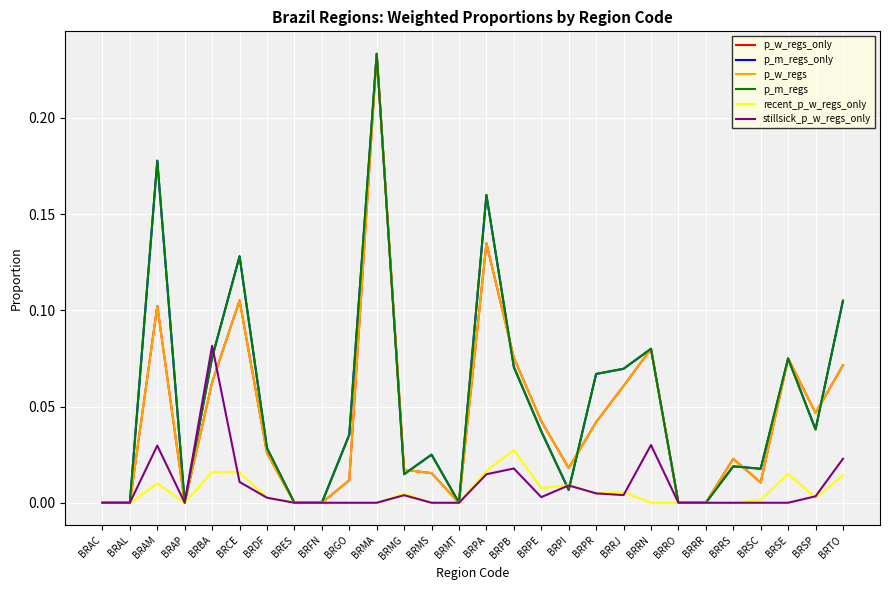

At which category does the chart reach its minimum across all series?

BRAC